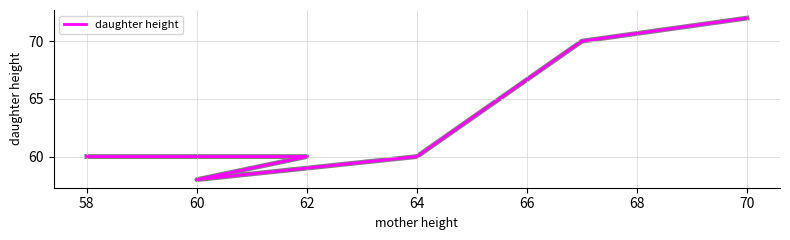

Where does the data first go above 60?

64